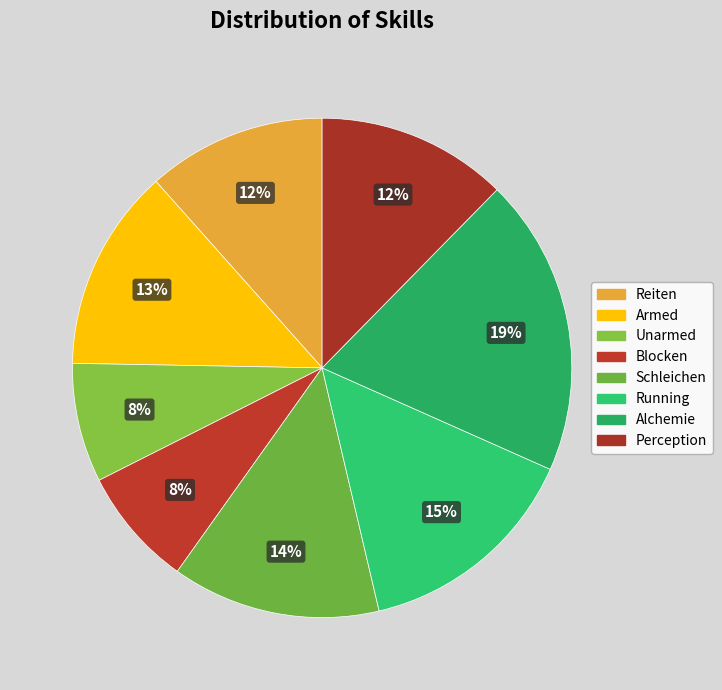

What is the smallest slice in the pie chart?

Unarmed